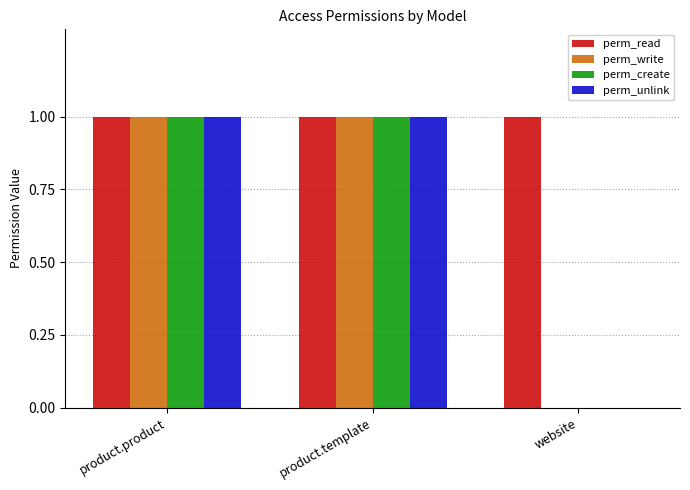

The perm_unlink series shows 0 at product.product. True or false?

False